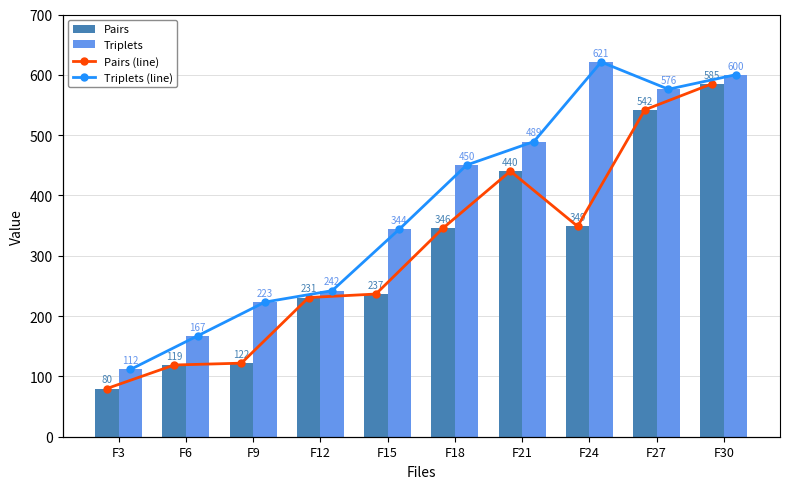

Is it true that Triplets equals 898.1 at F30?

False